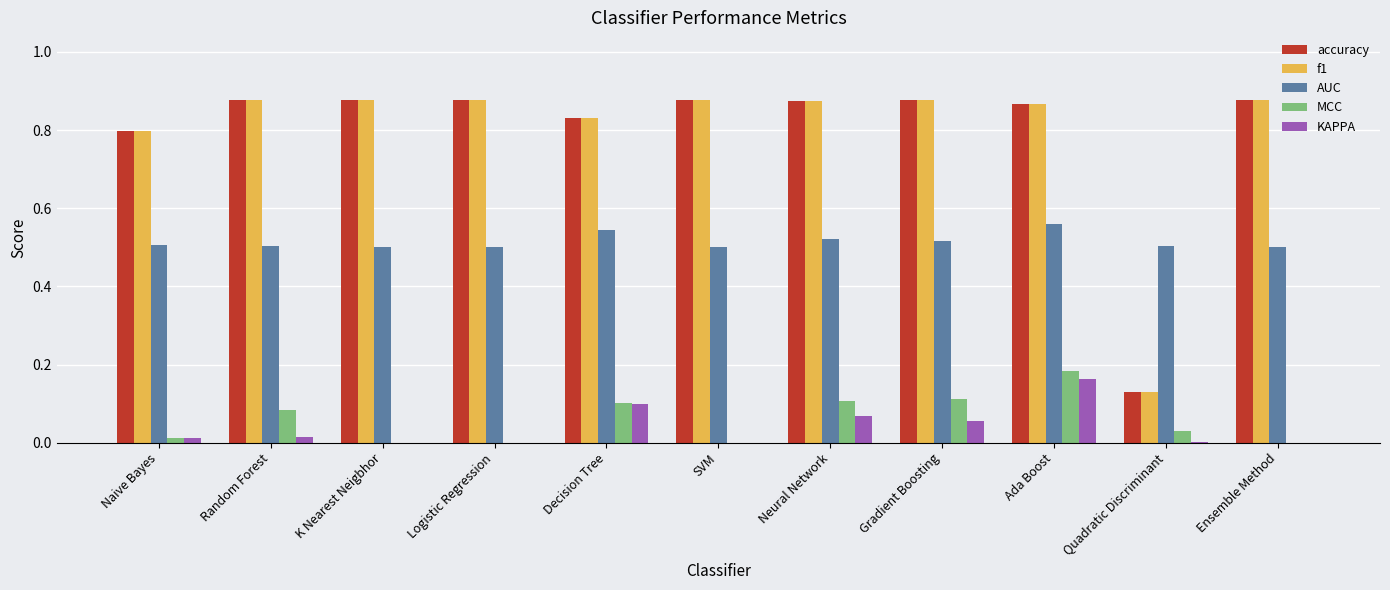

Count the number of categories in the chart.

11